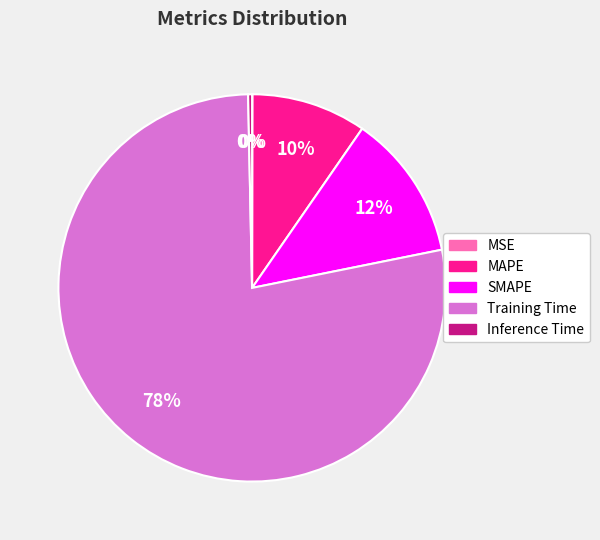

True or false: Training Time accounts for 92% of the total.

False